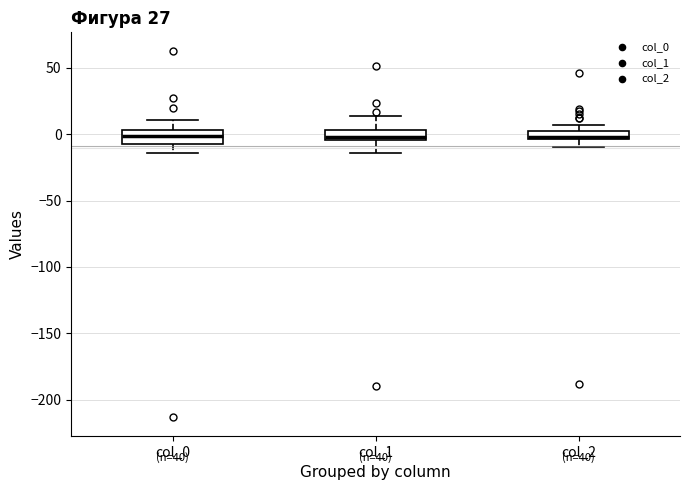

Where is the upper edge of the box for col_0 on the y-axis? The values are not printed on the chart, so give them approximately, as read against the axis.

5